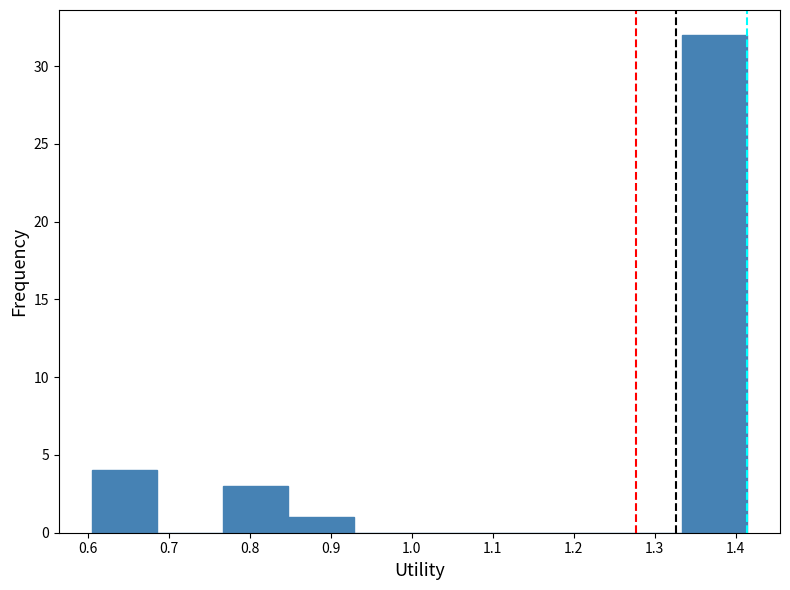

Reading left to right, list every bar in this chart as the range it spans on the x-axis followed by its height. Neither the bar edges nor the heights are printed on the chart, so give them approximately, as read against the axes.

0.60 to 0.69: 4
0.69 to 0.77: 0
0.77 to 0.85: 3
0.85 to 0.93: 1
0.93 to 1.01: 0
1.01 to 1.09: 0
1.09 to 1.17: 0
1.17 to 1.25: 0
1.25 to 1.33: 0
1.33 to 1.41: 32